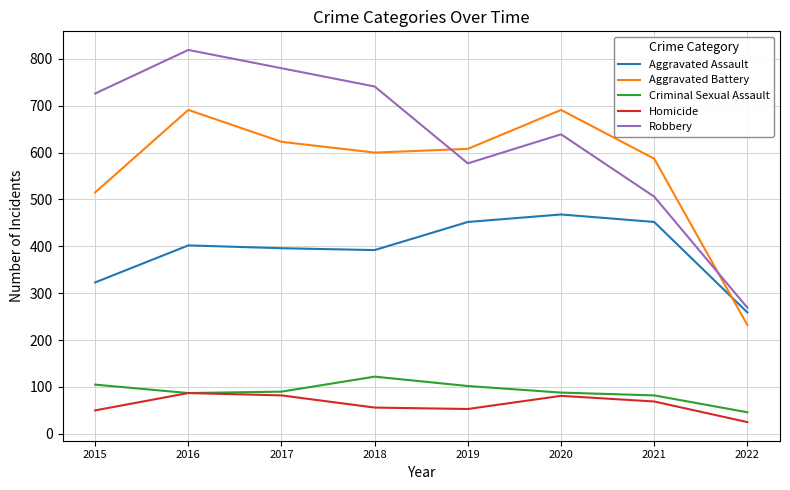

How many categories are shown in the chart?

8